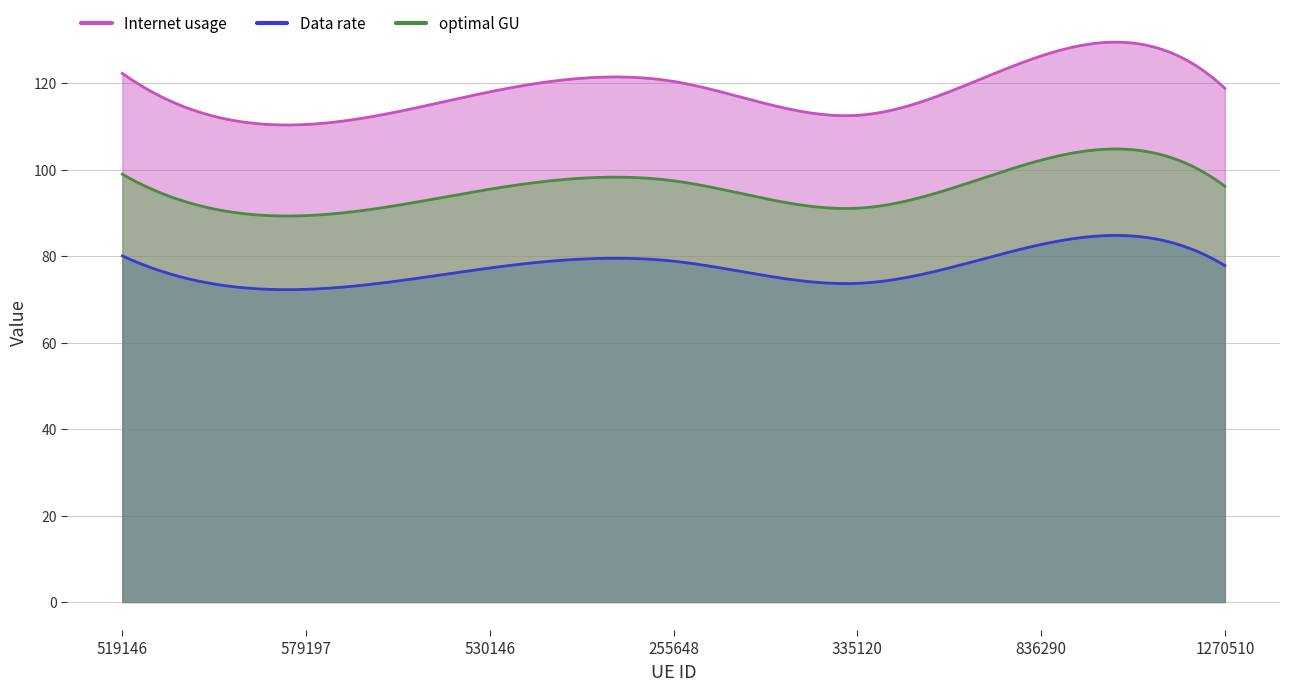

Reading left to right, what are all the values shown in this chart?

Internet usage: 519146=122.3	579197=110.4	530146=118.0	255648=120.4	335120=112.6	836290=126.3	1270510=118.8
Data rate: 519146=80.1	579197=72.3	530146=77.3	255648=78.8	335120=73.7	836290=82.7	1270510=77.8
optimal GU: 519146=98.9	579197=89.4	530146=95.5	255648=97.4	335120=91.1	836290=102.2	1270510=96.1